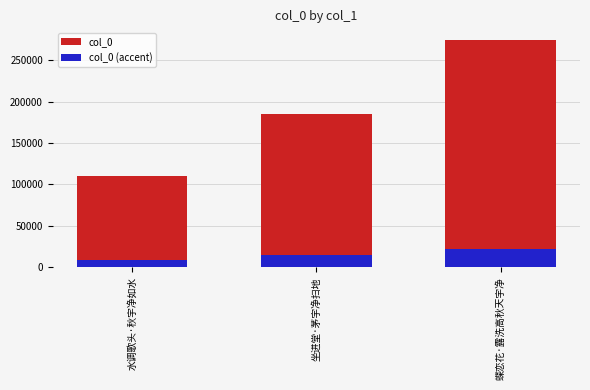

What is the total value across all series at 蝶恋花·露洗高秋天宇净?

296573.4